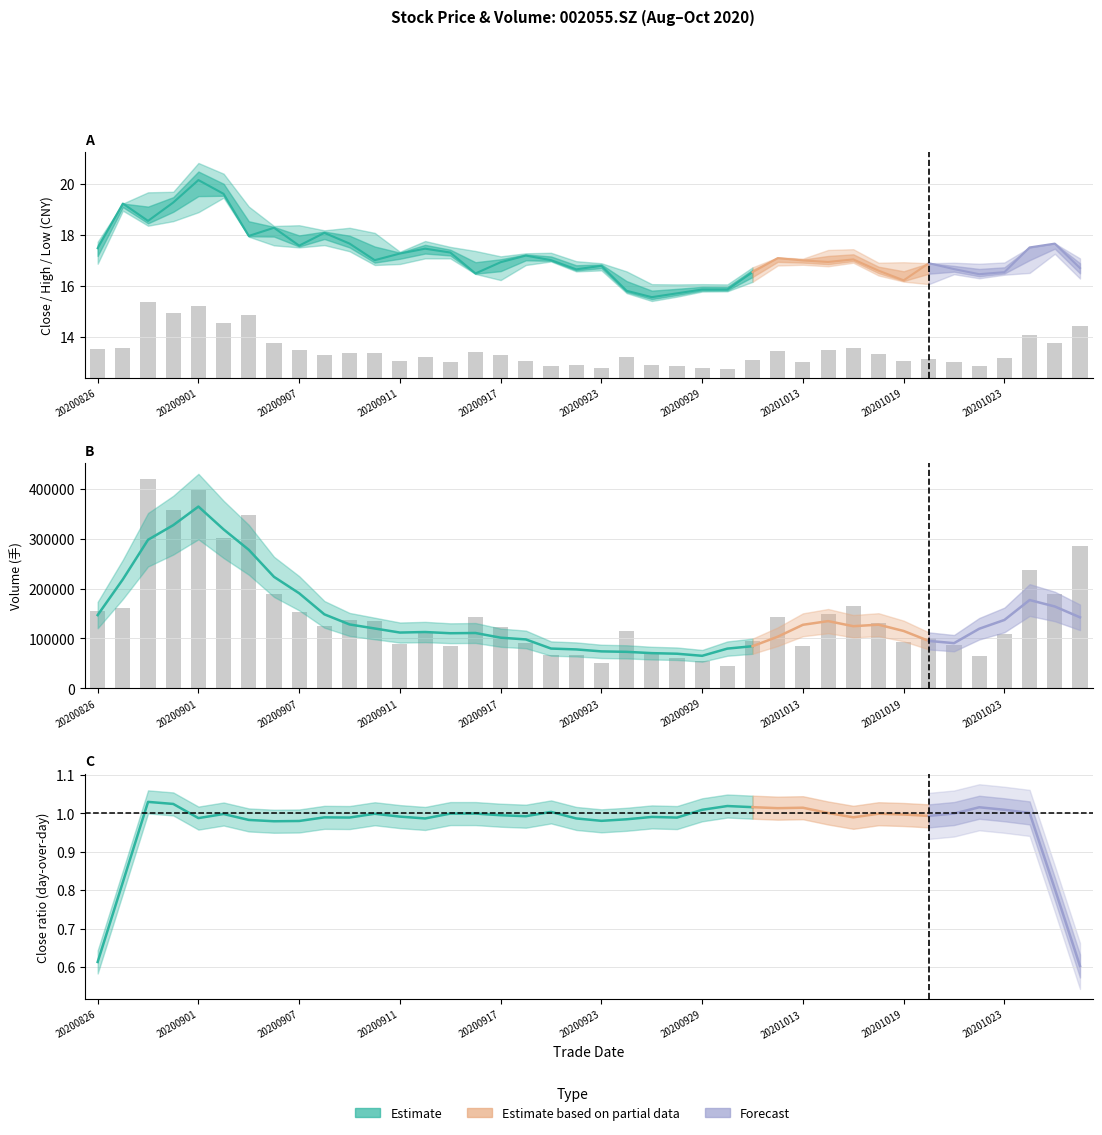

The low series shows 24.5 at 15. True or false?

False